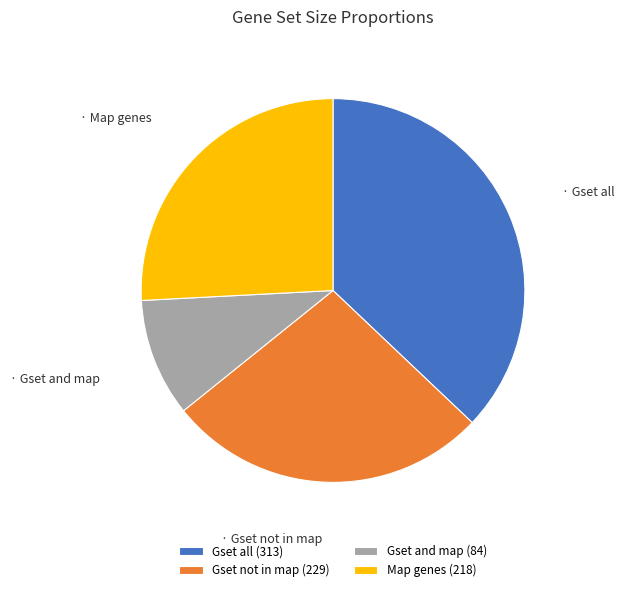

True or false: Map genes accounts for 31% of the total.

False